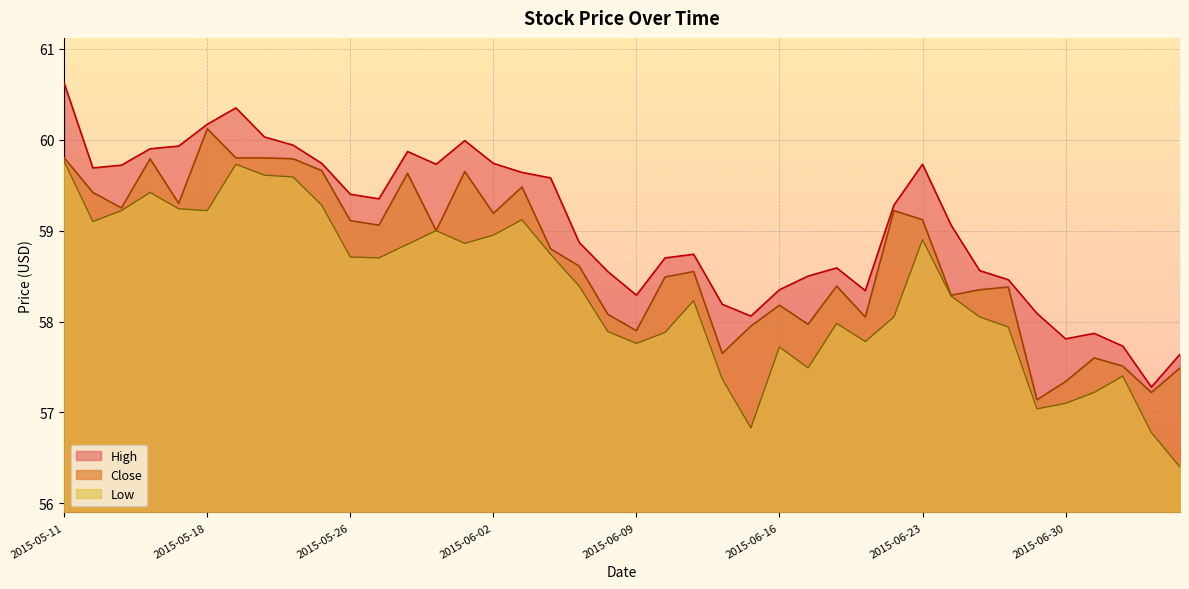

Reading left to right, what are all the values shown in this chart?

High: 60.6	59.7	59.7	59.9	59.9	60.2	60.3	60.0	59.9	59.7	59.4	59.3	59.9	59.7	60.0	59.7	59.6	59.6	58.9	58.5	58.3	58.7	58.7	58.2	58.1	58.3	58.5	58.6	58.3	59.3	59.7	59.1	58.6	58.5	58.1	57.8	57.9	57.7	57.3	57.6
Low: 59.8	59.1	59.2	59.4	59.2	59.2	59.7	59.6	59.6	59.3	58.7	58.7	58.8	59.0	58.9	59.0	59.1	58.7	58.4	57.9	57.8	57.9	58.2	57.4	56.8	57.7	57.5	58.0	57.8	58.0	58.9	58.3	58.0	57.9	57.0	57.1	57.2	57.4	56.8	56.4
Close: 59.8	59.4	59.2	59.8	59.3	60.1	59.8	59.8	59.8	59.7	59.1	59.1	59.6	59.0	59.7	59.2	59.5	58.8	58.6	58.1	57.9	58.5	58.5	57.7	58.0	58.2	58.0	58.4	58.0	59.2	59.1	58.3	58.3	58.4	57.1	57.3	57.6	57.5	57.2	57.5